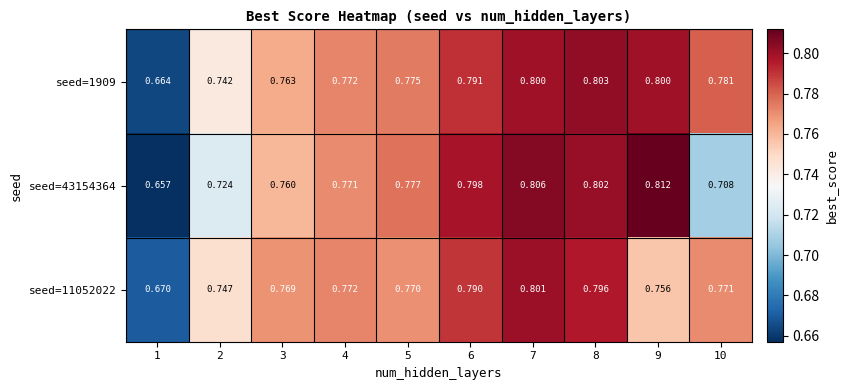

Is the value of seed=43154364 at 3 greater than the value of seed=1909 at 10?

No